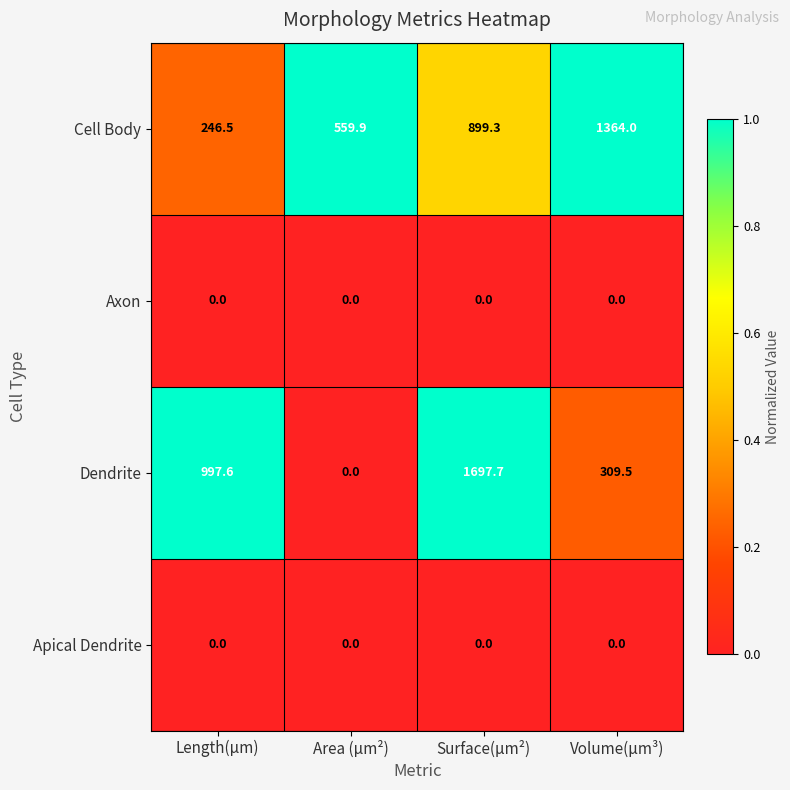

What is the spread (max minus min) of values at Area (µm²)?

559.9